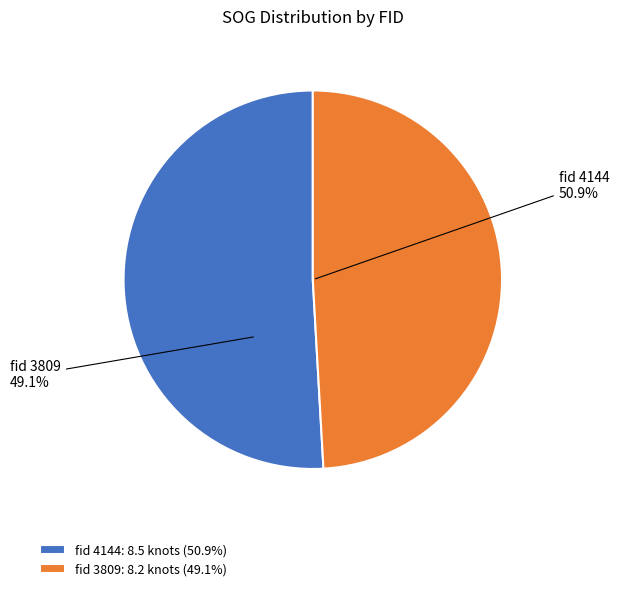

To the nearest percent, what is the difference between the largest and smallest slice percentages?

2%